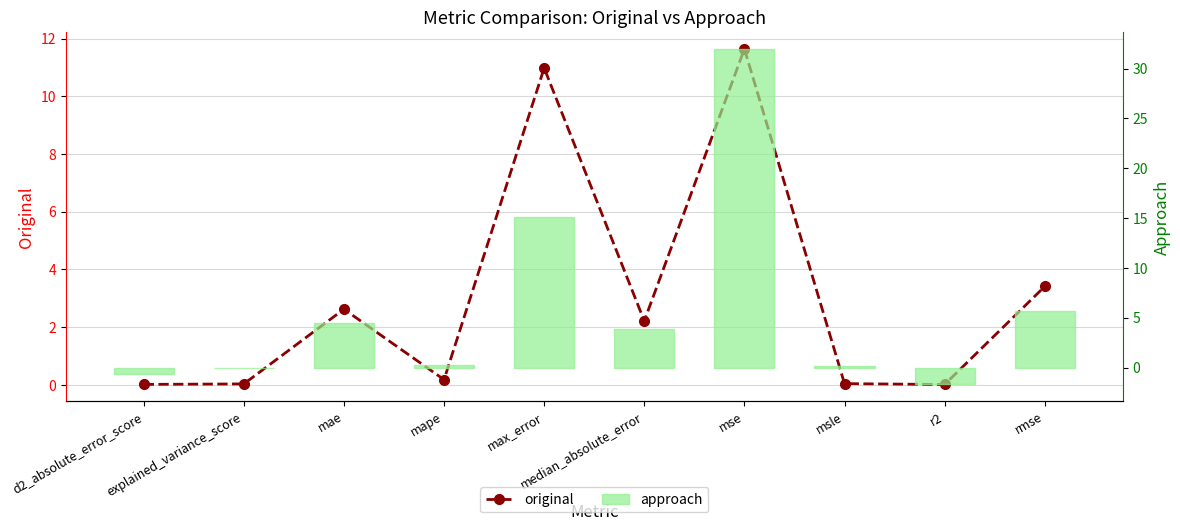

Rank the series by their maximum value, from lowest to highest.

original, approach